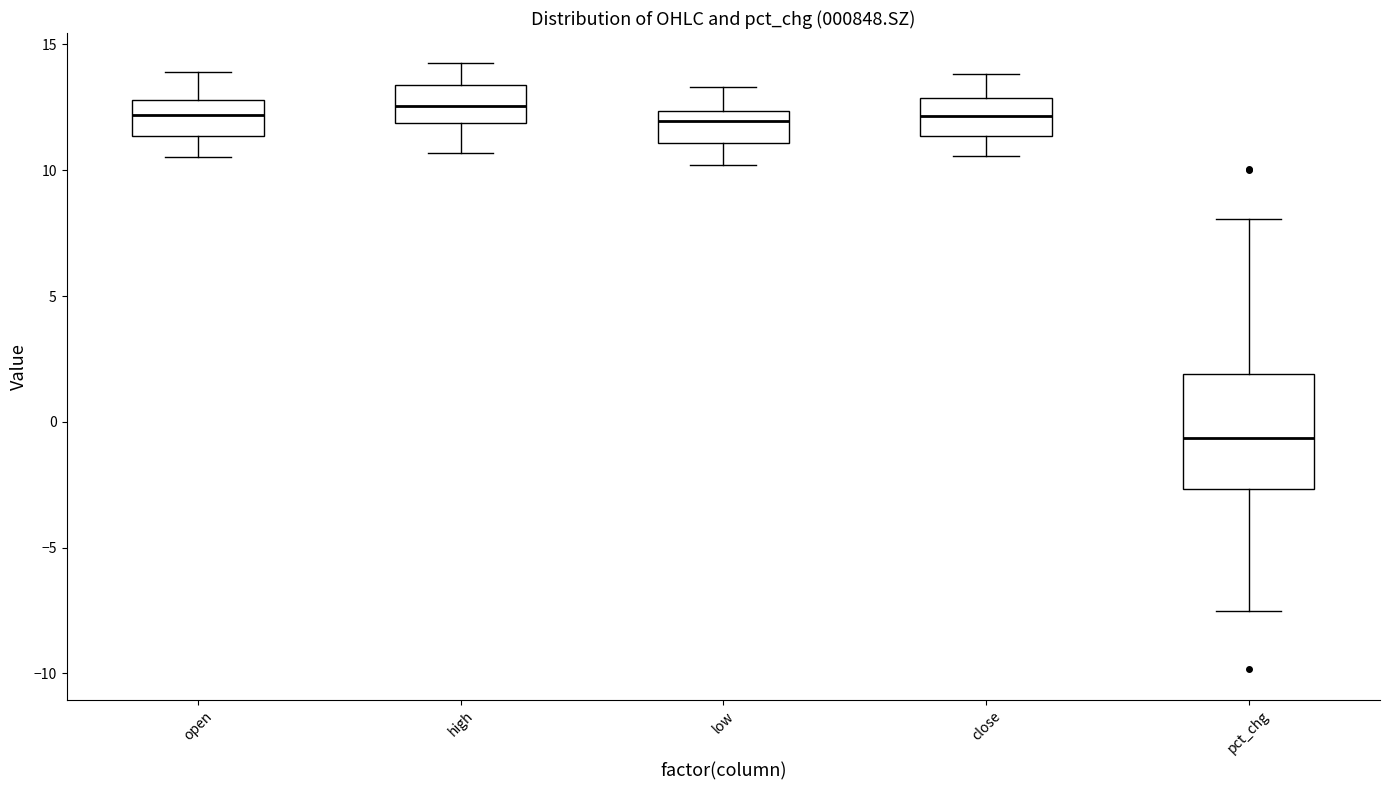

Reading left to right, read every box against the y-axis: the position of its median line, the range the box covers, and the ends of its whiskers. The values are not printed on the chart, so give them approximately, as read against the axis.

open: median 12.0, box 11.5 to 13.0, whiskers 10.5 to 14.0
high: median 12.5, box 12.0 to 13.5, whiskers 10.5 to 14.5
low: median 12.0, box 11.0 to 12.5, whiskers 10.0 to 13.5
close: median 12.0, box 11.5 to 13.0, whiskers 10.5 to 14.0
pct_chg: median -0.5, box -2.5 to 2.0, whiskers -7.5 to 8.0